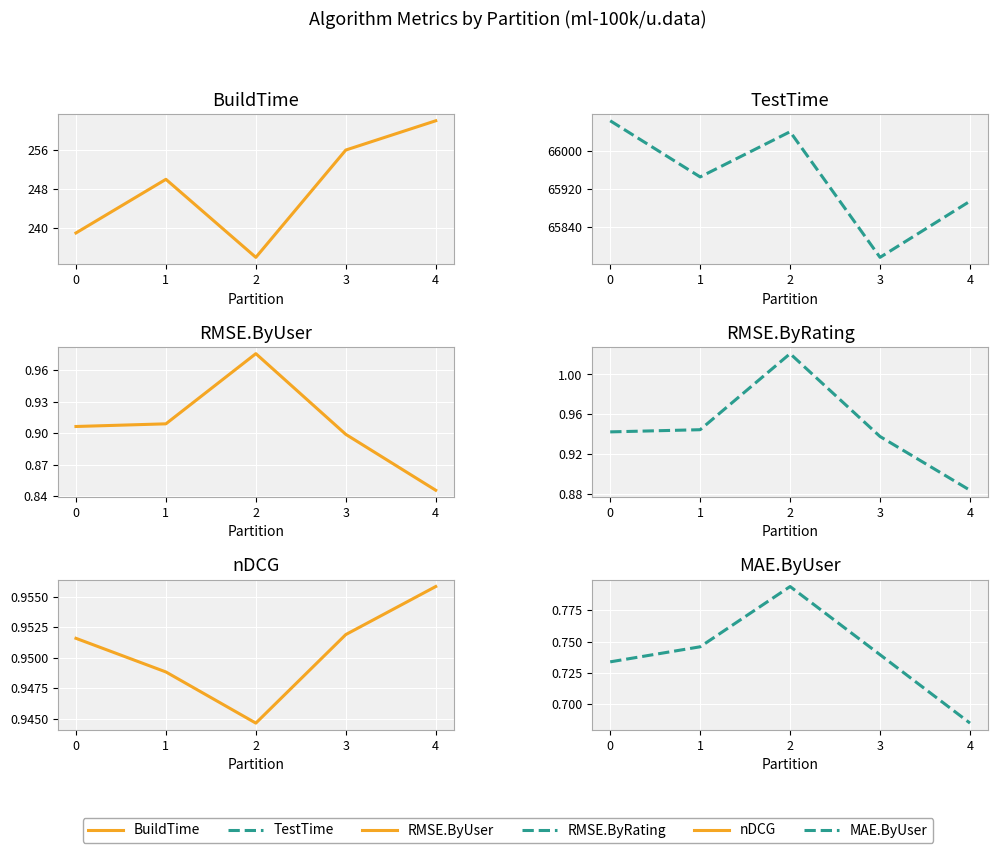

True or false: TestTime has more than 2 interior local peaks.

False